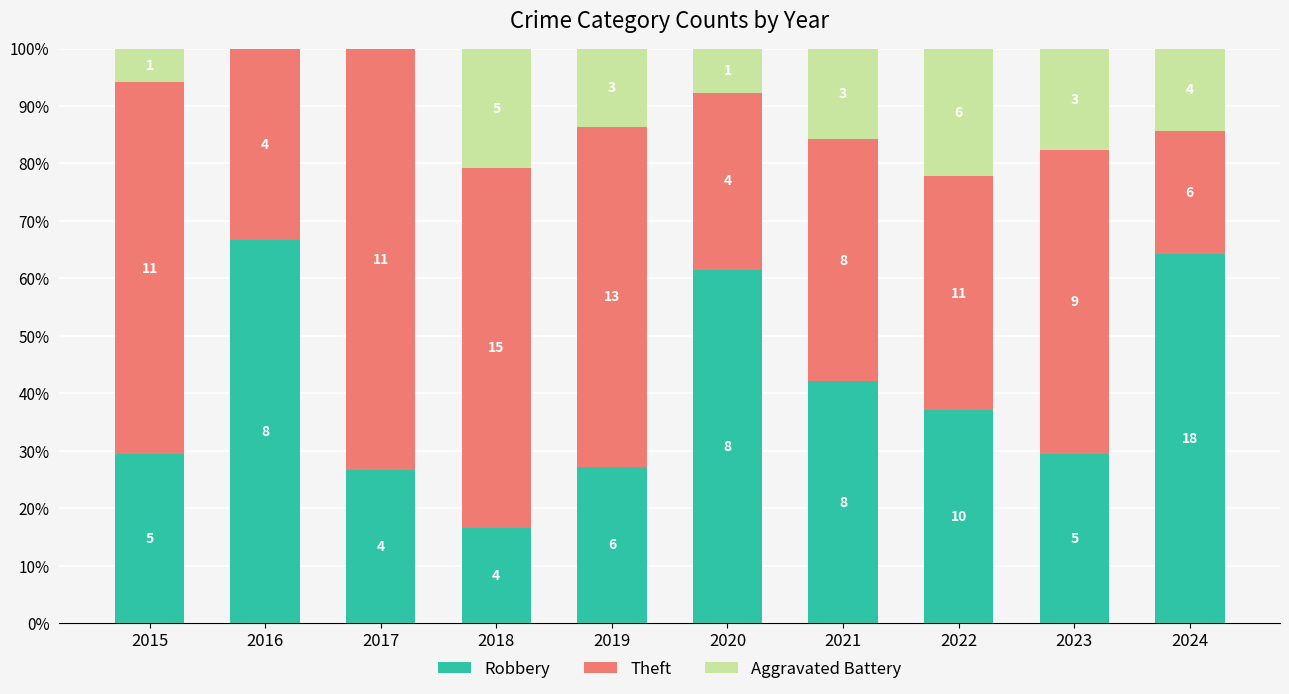

The Theft series shows 41.2 at 2020. True or false?

False